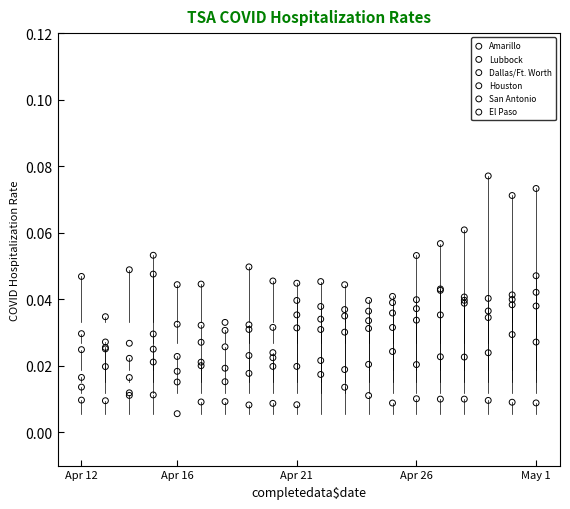

What are all the series names shown in the legend?

Amarillo, Lubbock, Dallas/Ft. Worth, Houston, San Antonio, El Paso